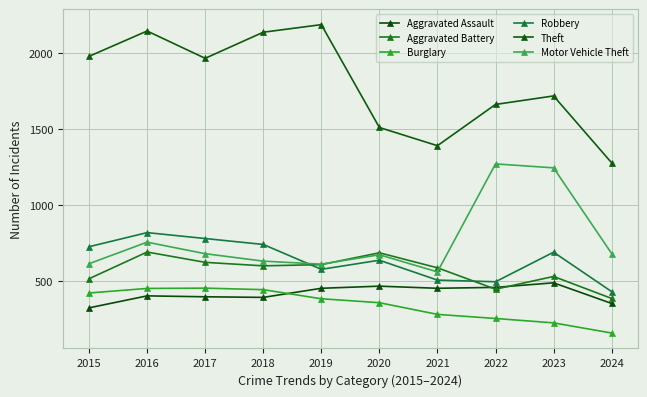

What is the difference between the maximum and minimum values in the Robbery series?

389